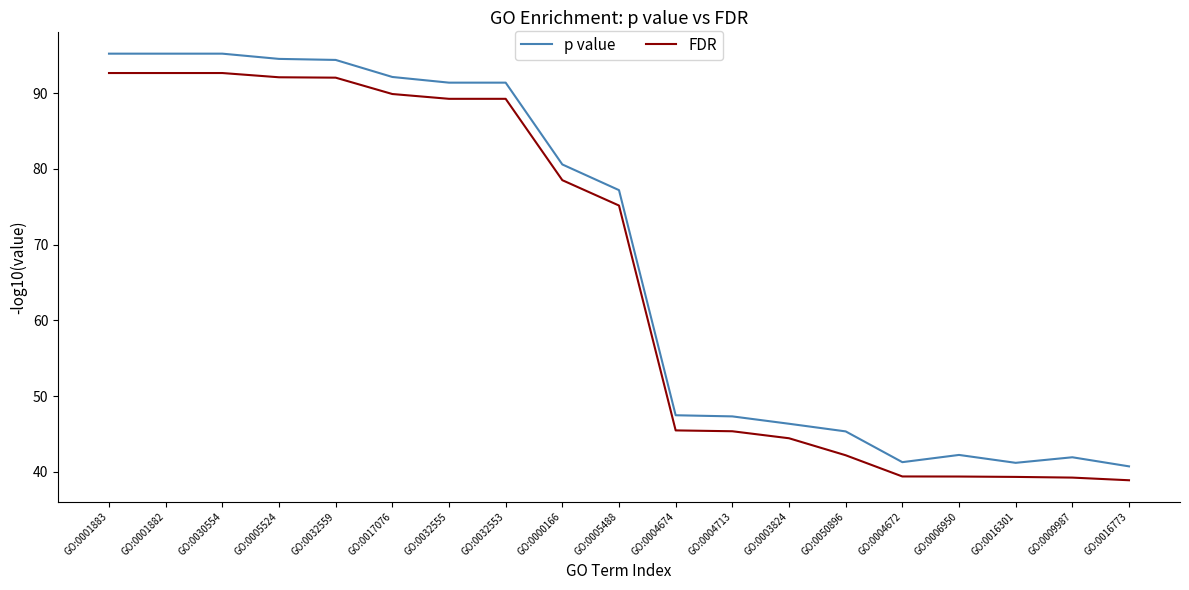

What is the sum of the p value values at GO:0016773 and GO:0004713?

88.0